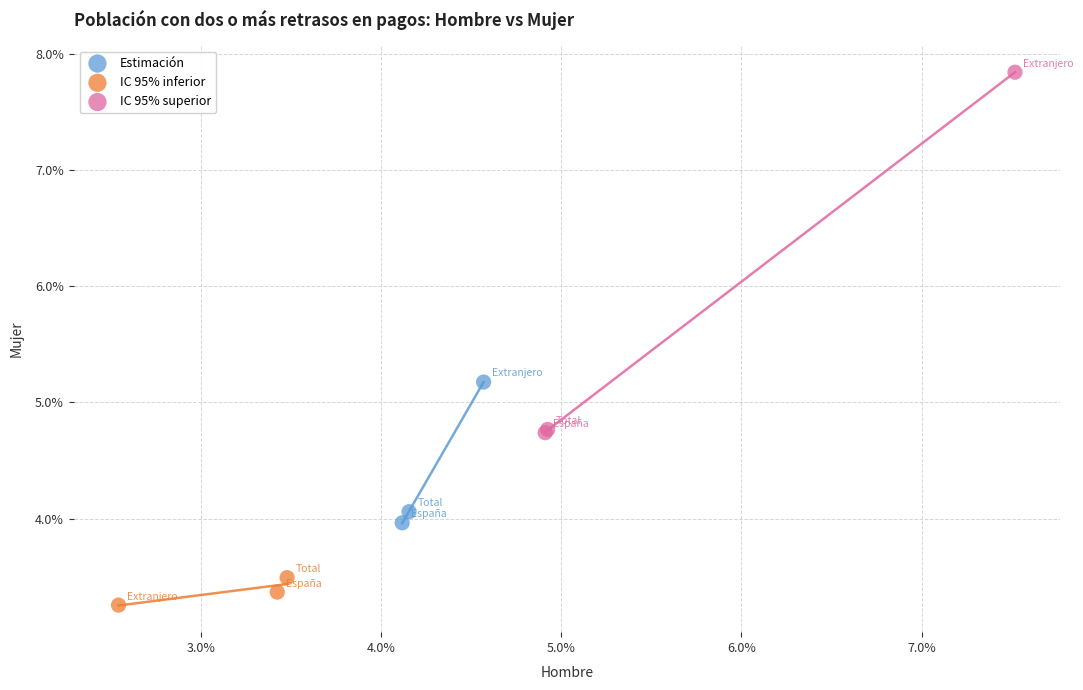

Which series reaches the maximum Y coordinate?

IC 95% superior